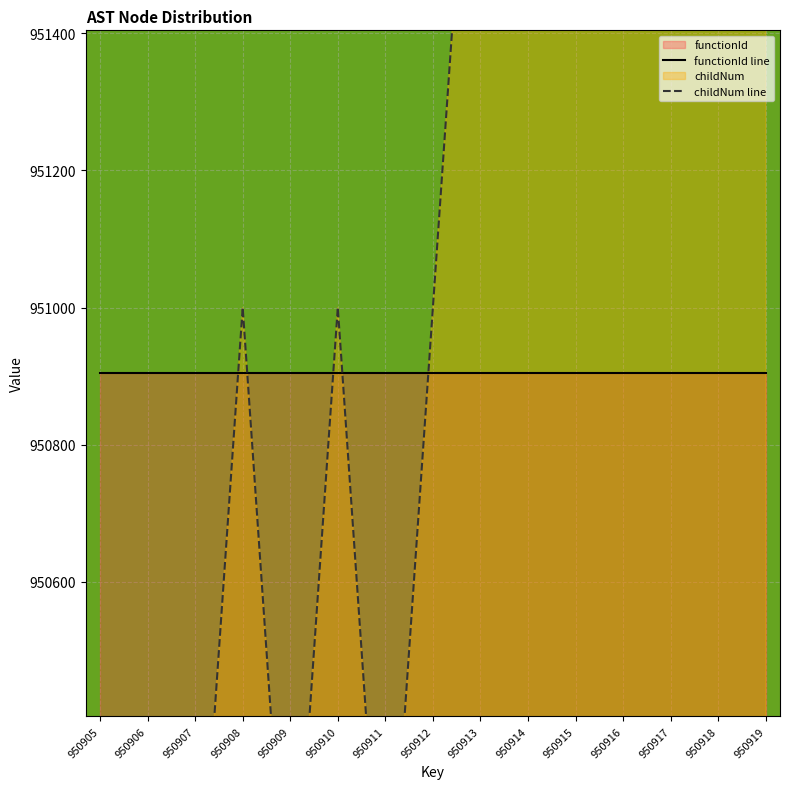

What is the sum of all functionId line values?

14263560